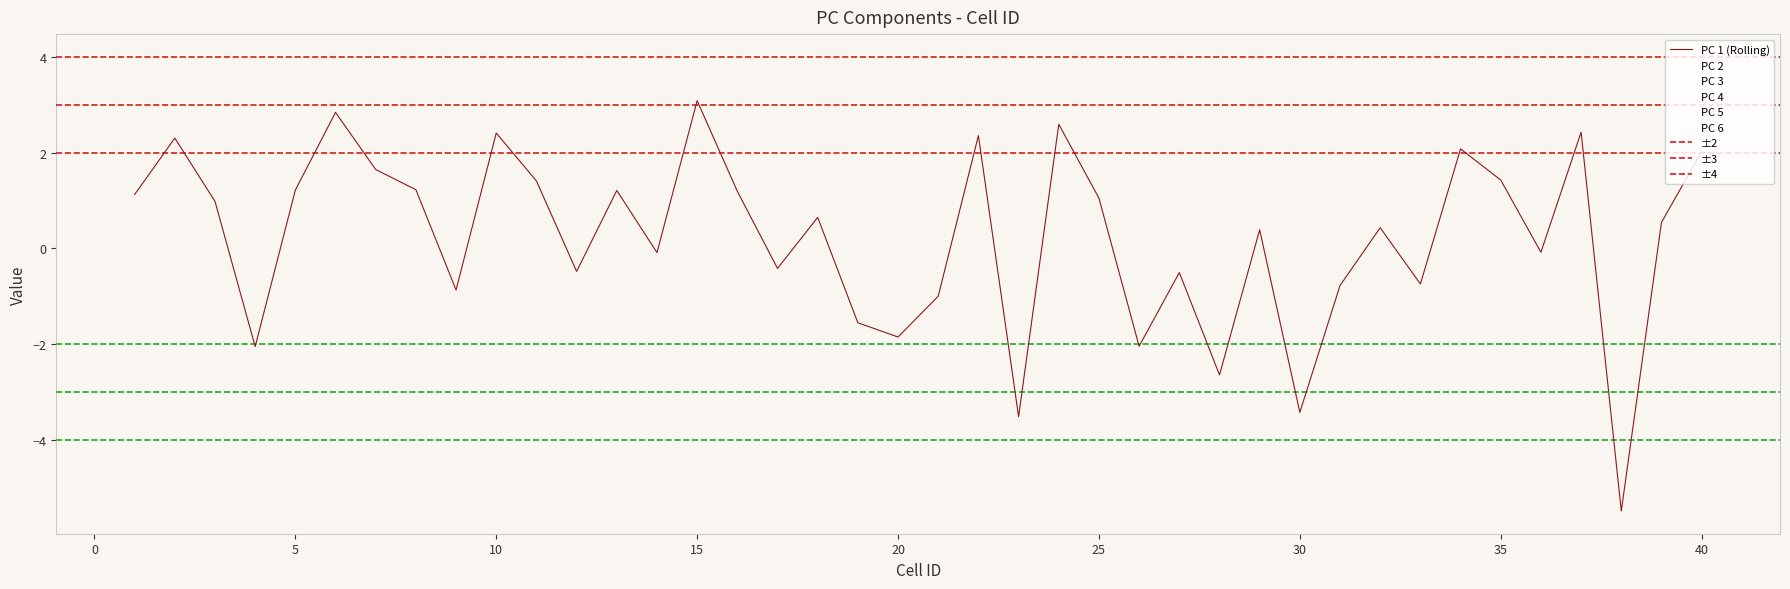

Between which two adjacent categories do PC 5 and PC 4 first intersect?

3 and 4